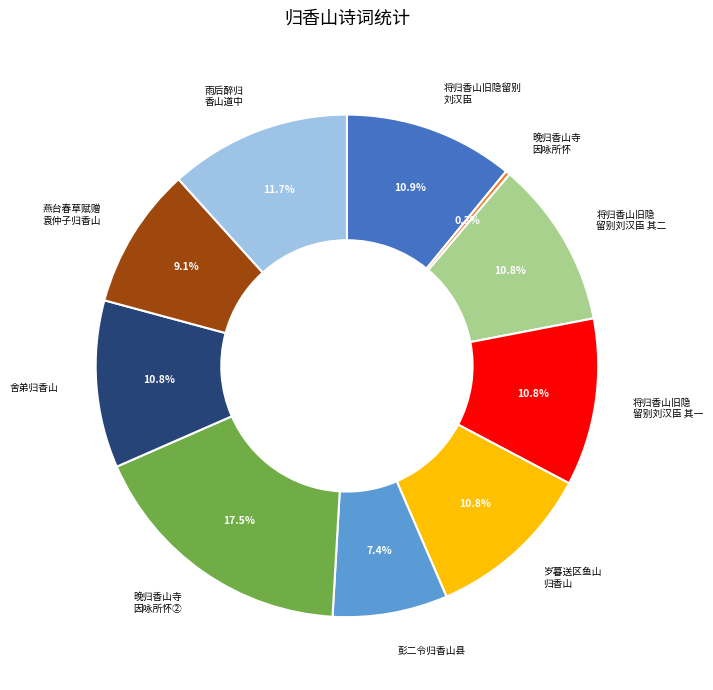

Does any single category account for the majority?

No